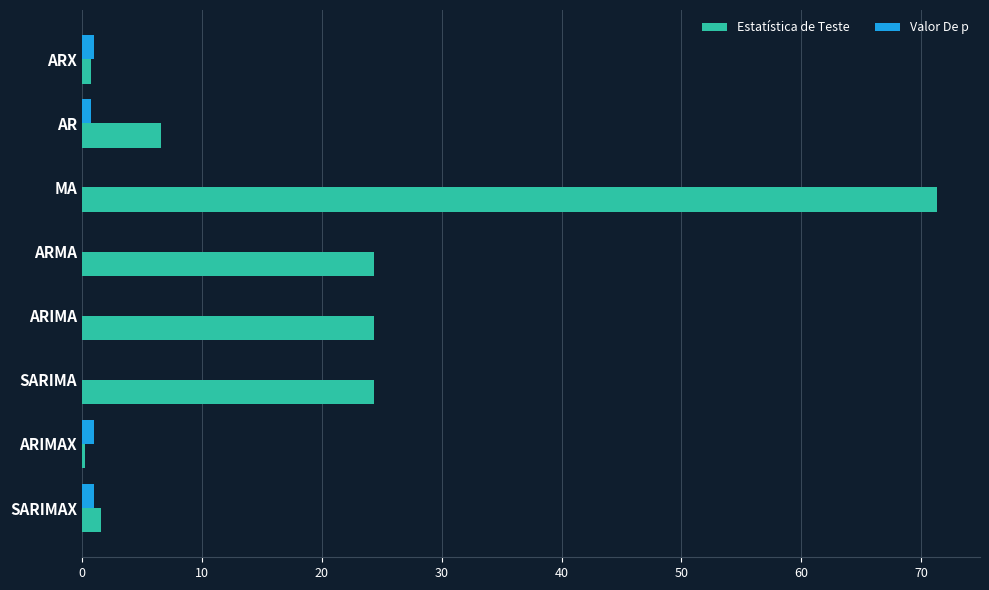

What is the greatest value displayed?

71.3